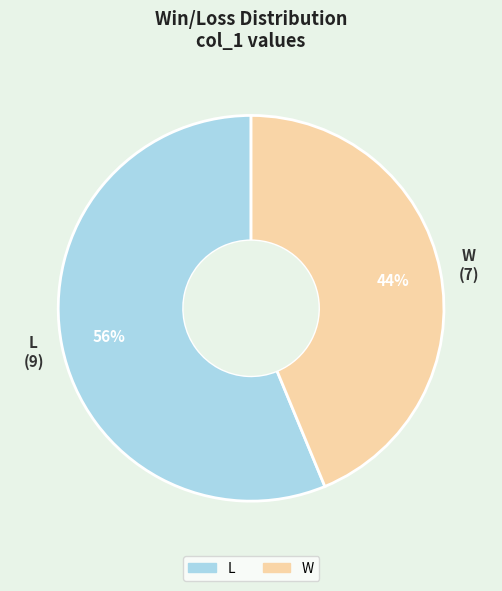

Which category has the biggest portion of the pie?

L